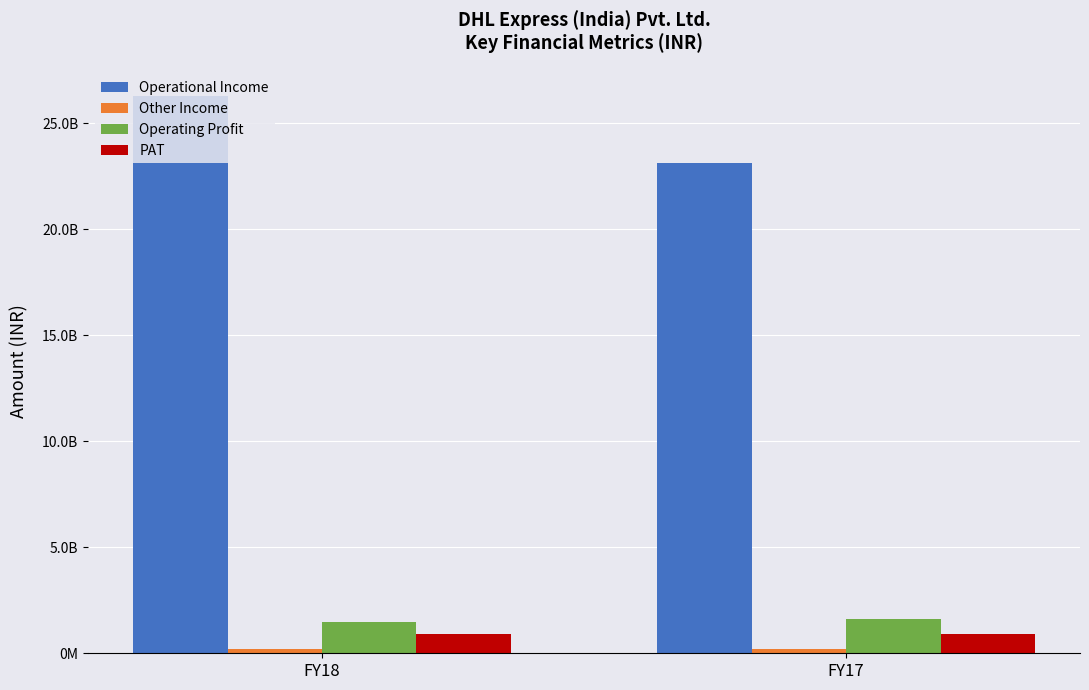

Which series has the largest total across all categories?

Operational Income